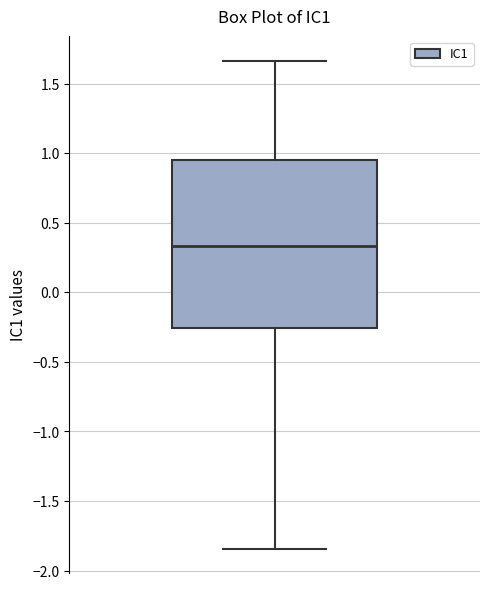

Transcribe this box plot: give where the median line is, the range the box spans, and where the two whiskers end, as read against the y-axis. The values are not printed on the chart, so give them approximately, as read against the axis.

median 0.35, box -0.25 to 0.95, whiskers -1.85 to 1.65